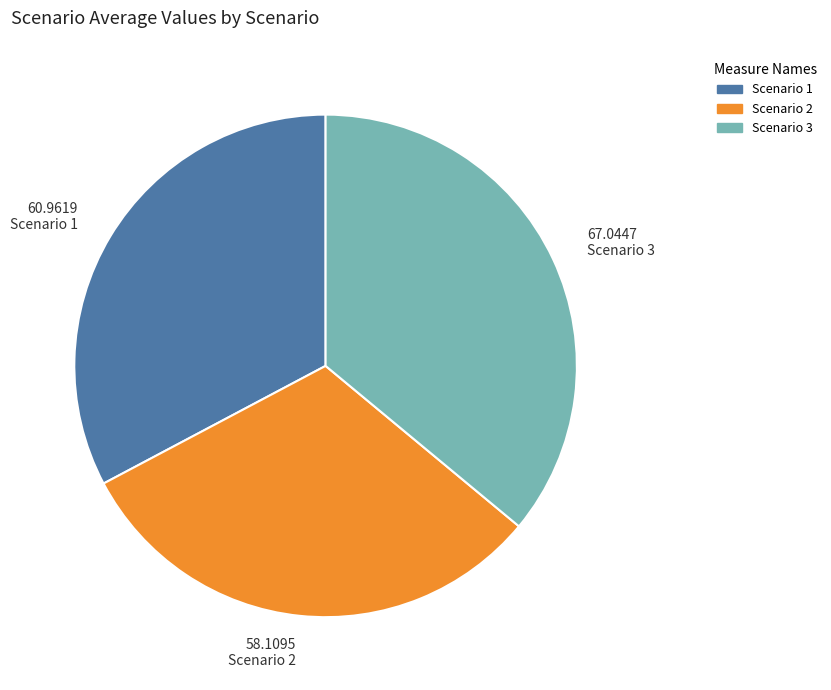

Is there a majority slice in this chart?

No